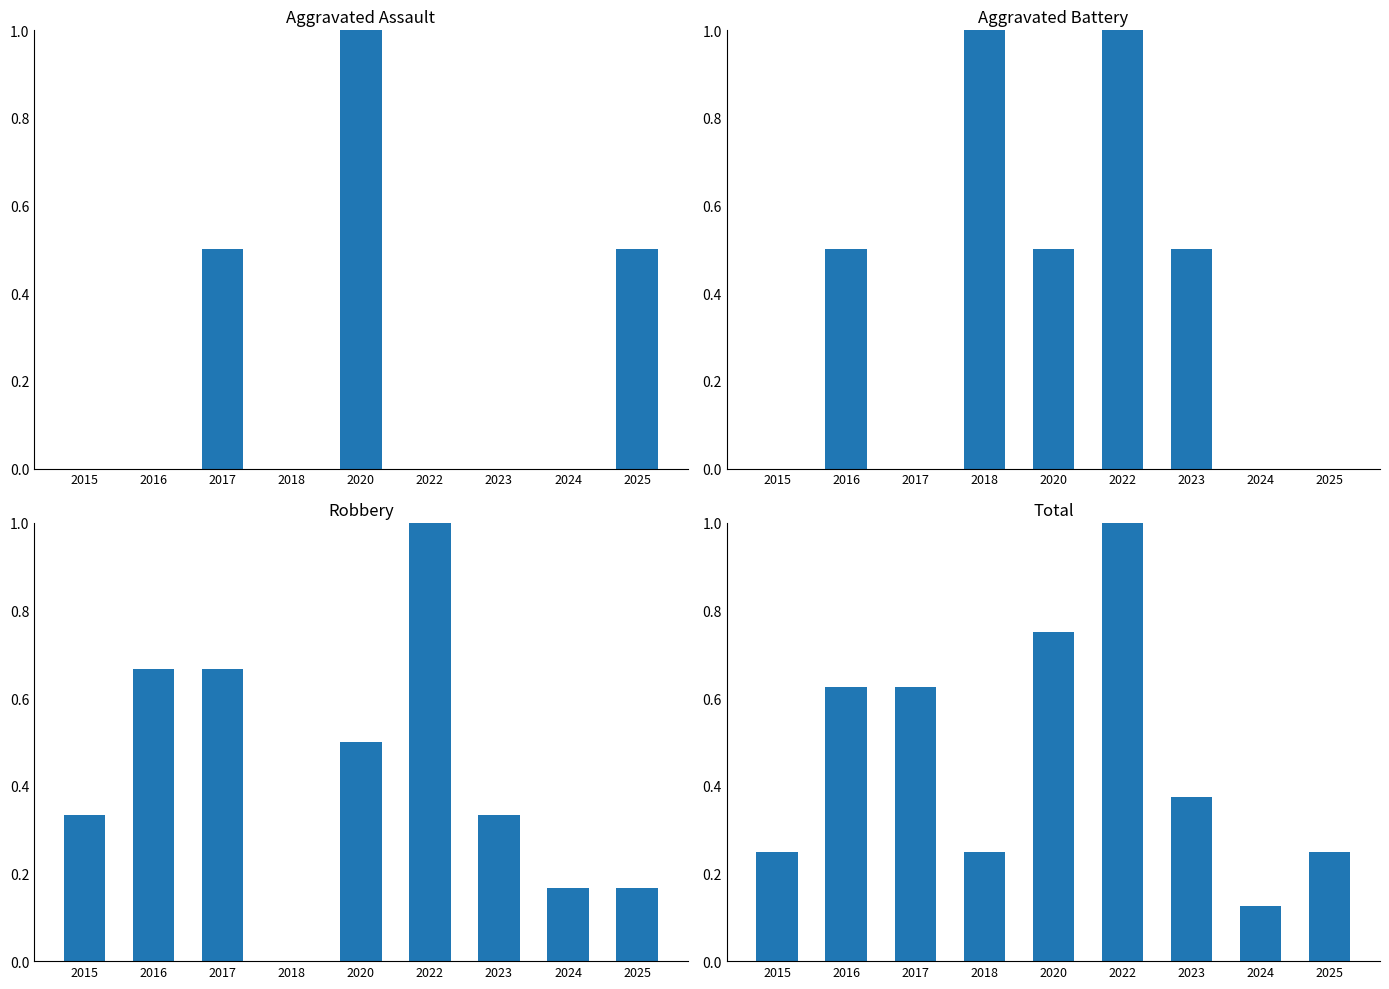

Which category has the highest value in the Aggravated Battery series?

2018